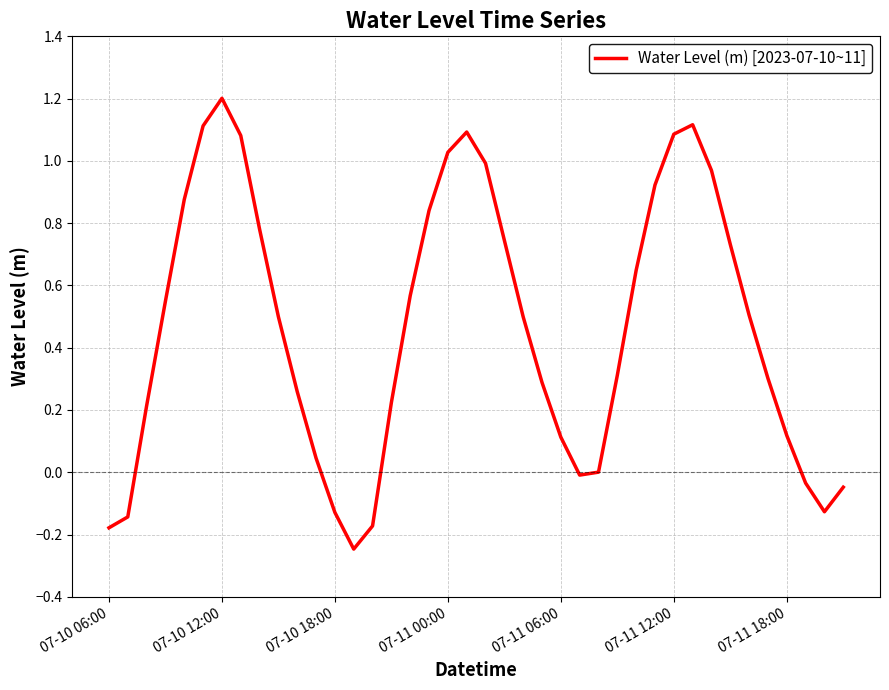

Does the chart display data point markers on the line(s)?

No